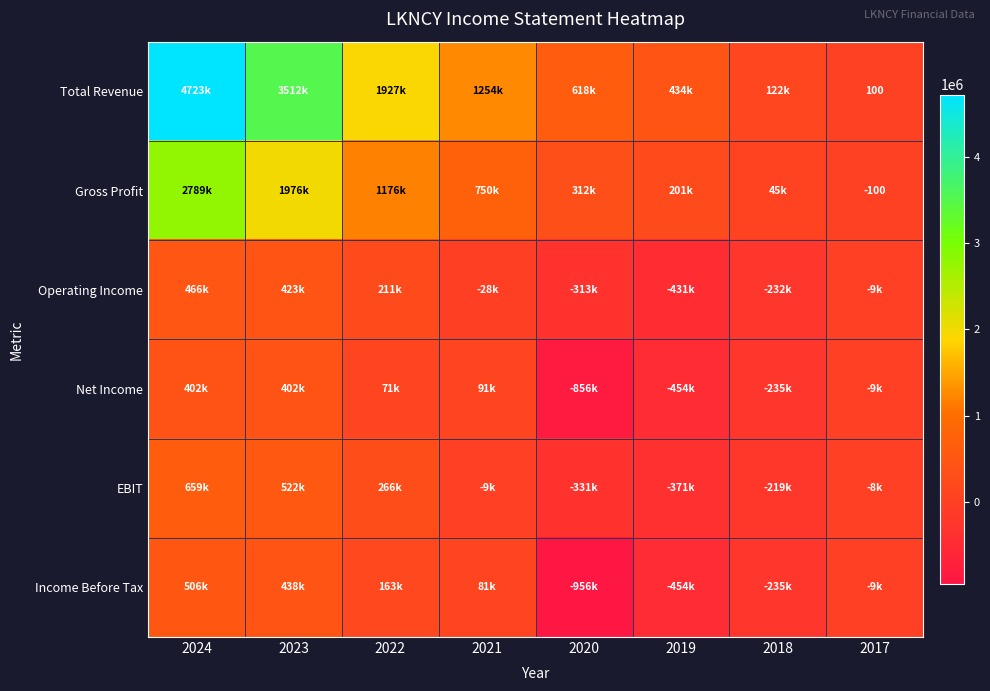

At which category is the sum across all series the highest?

2024